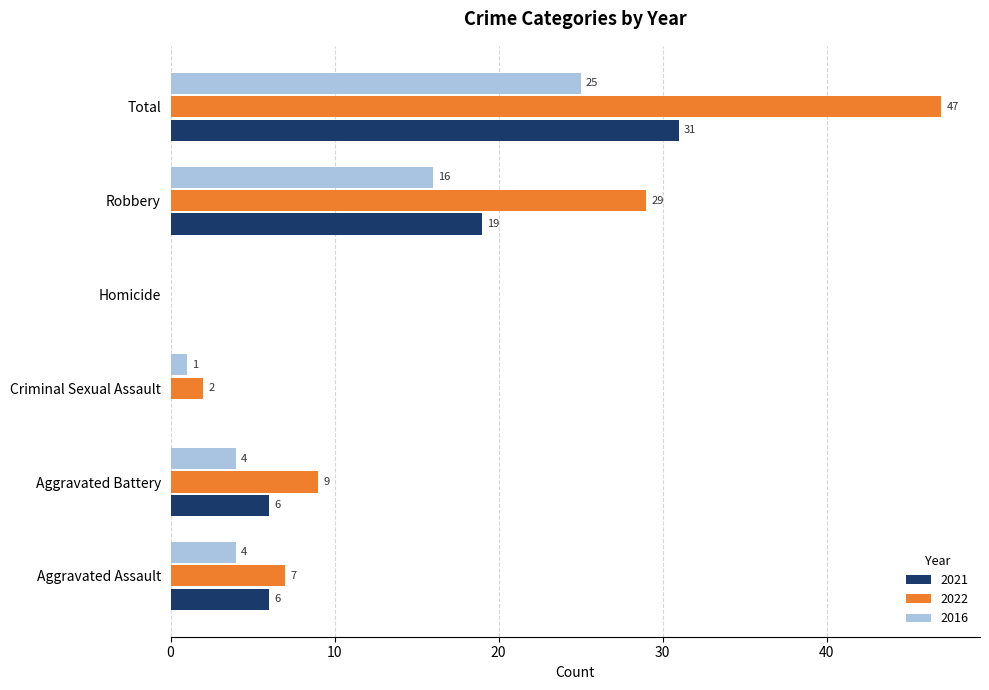

What is the sum of all 2022 values?

94